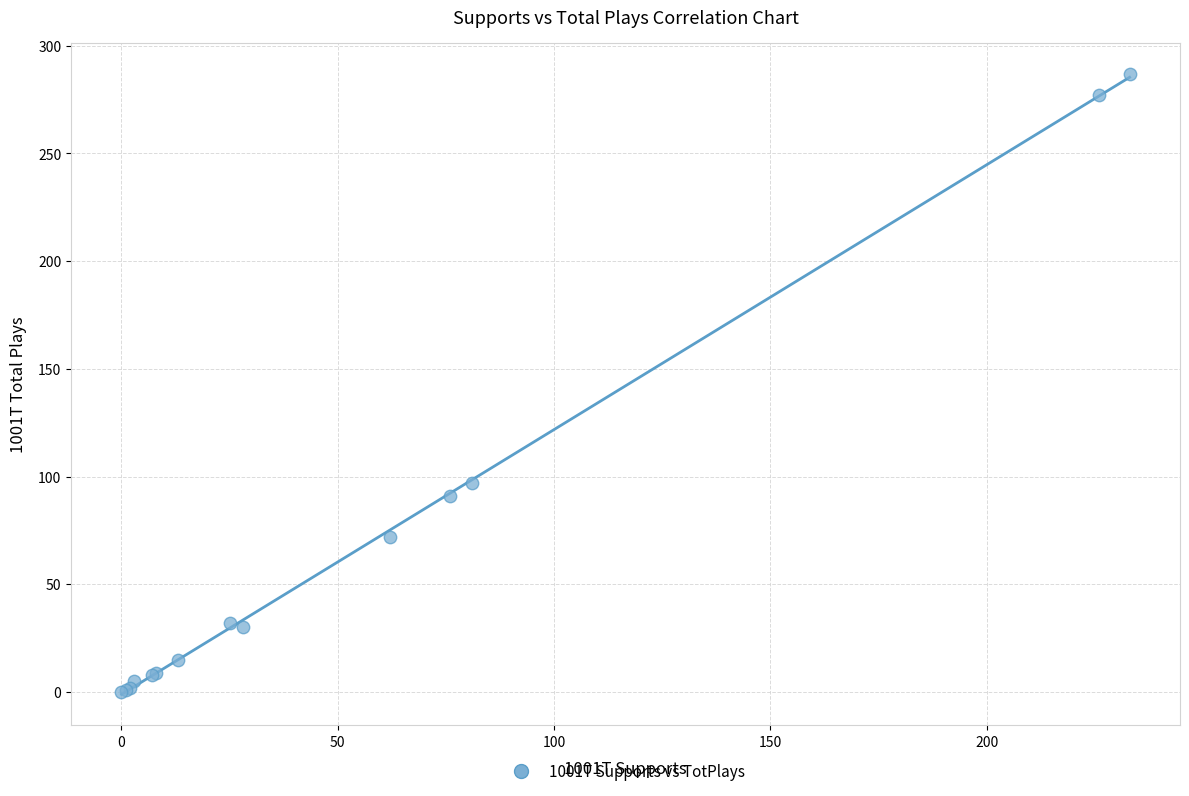

What Y value in the scatter plot is closest to 143?

97